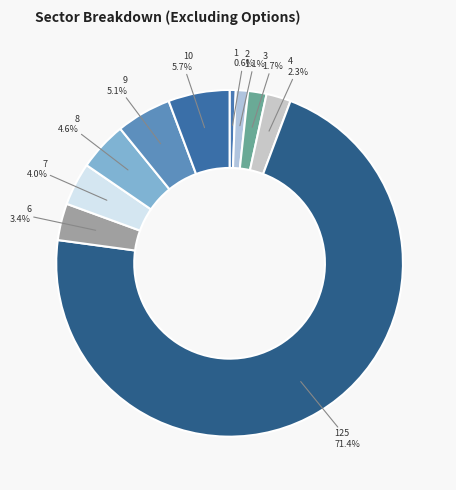

Which category has the smallest portion of the pie?

1